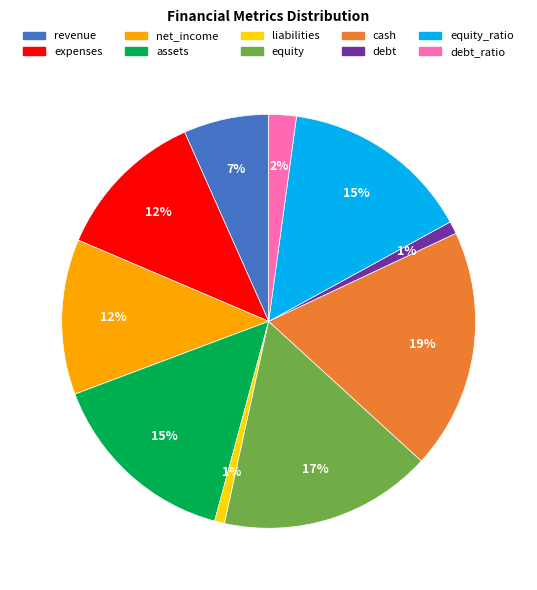

To the nearest percent, what is the difference between the largest and smallest slice percentages?

18%